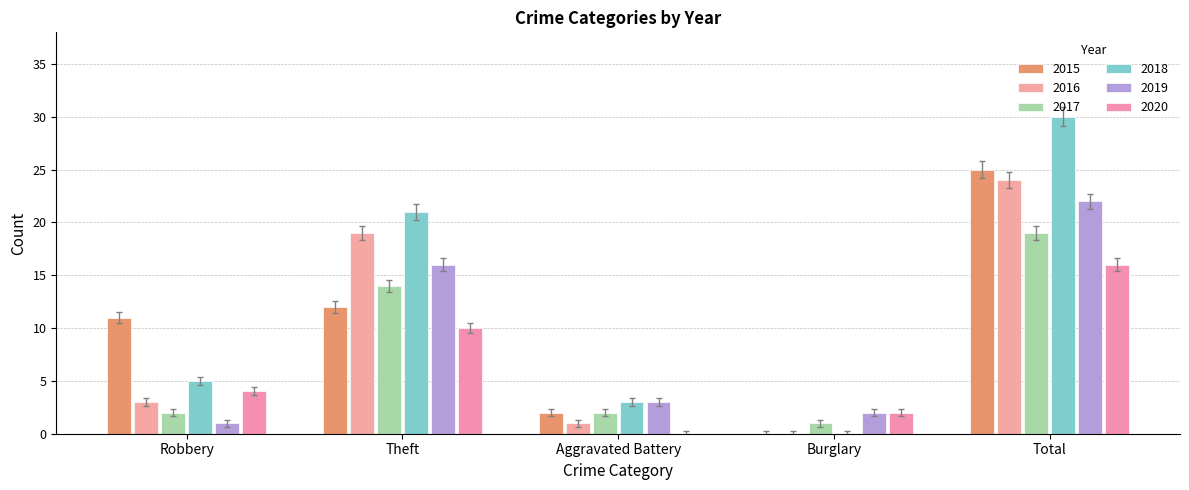

The value of 2017 at Burglary is 0.5. True or false?

False